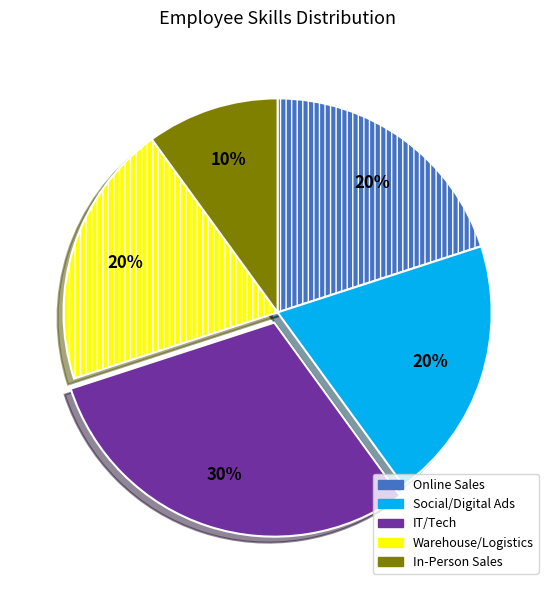

Count the number of slices in the pie.

5